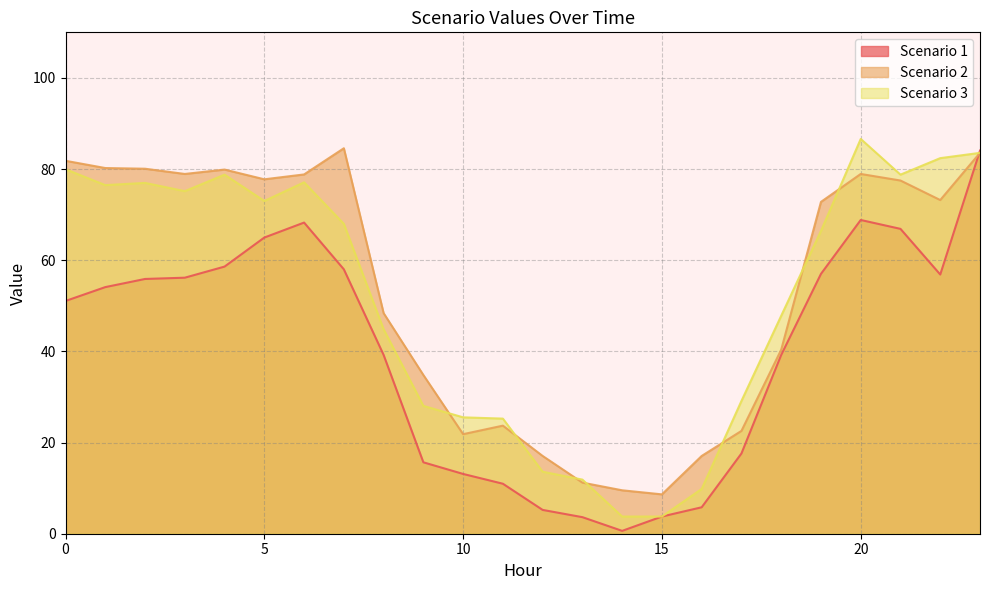

True or false: Scenario 2 and Scenario 3 intersect in this chart.

True